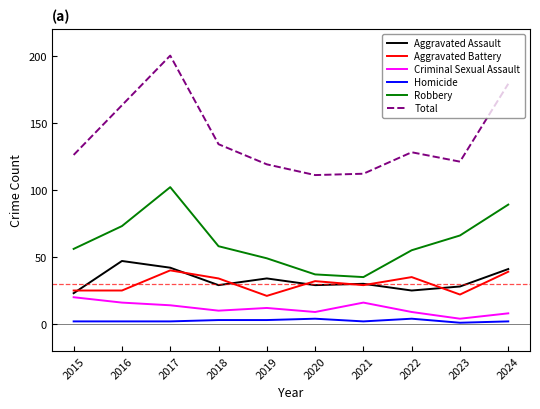

Rank the series at 2022 from highest to lowest value.

Total, Robbery, Aggravated Battery, Aggravated Assault, Criminal Sexual Assault, Homicide